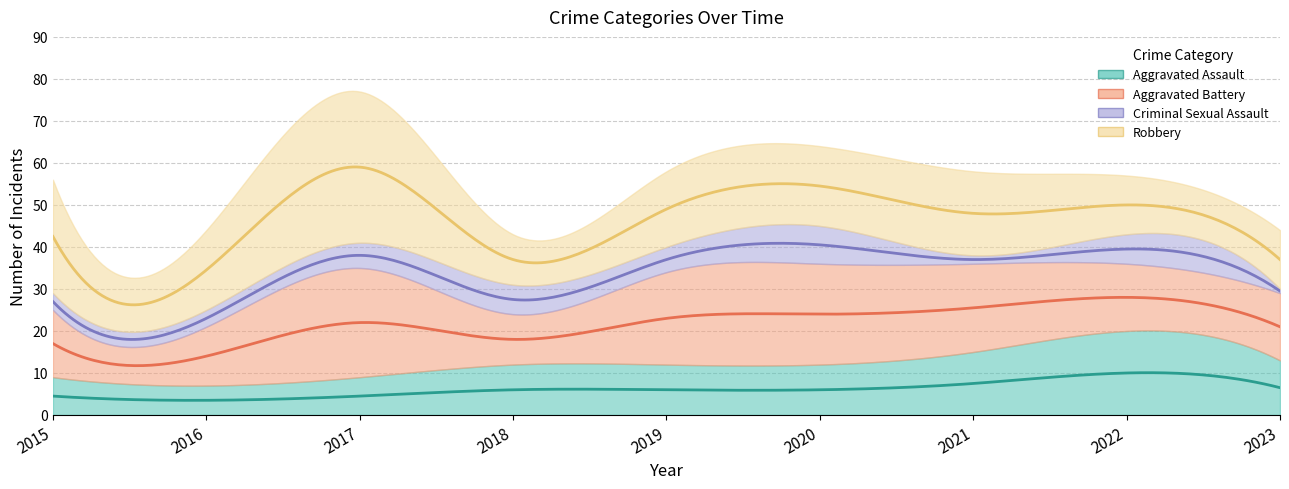

Rank the series by their maximum value, from lowest to highest.

Criminal Sexual Assault, Aggravated Assault, Aggravated Battery, Robbery